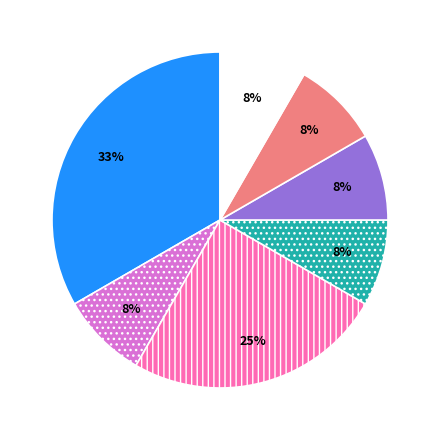

To the nearest percent, what is the average slice percentage?

14%